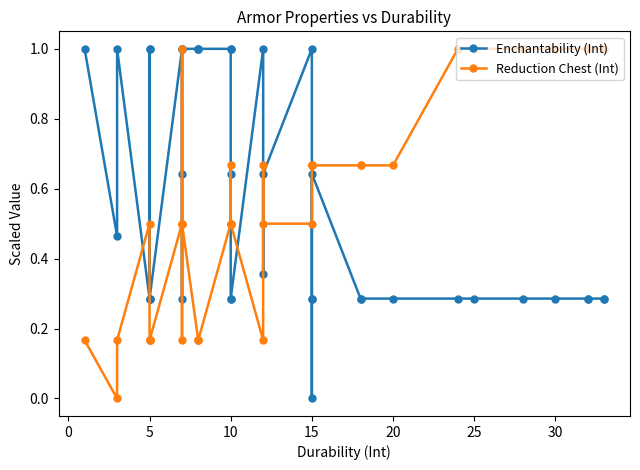

Rank the series by their maximum value, from highest to lowest.

Enchantability (Int), Reduction Chest (Int)